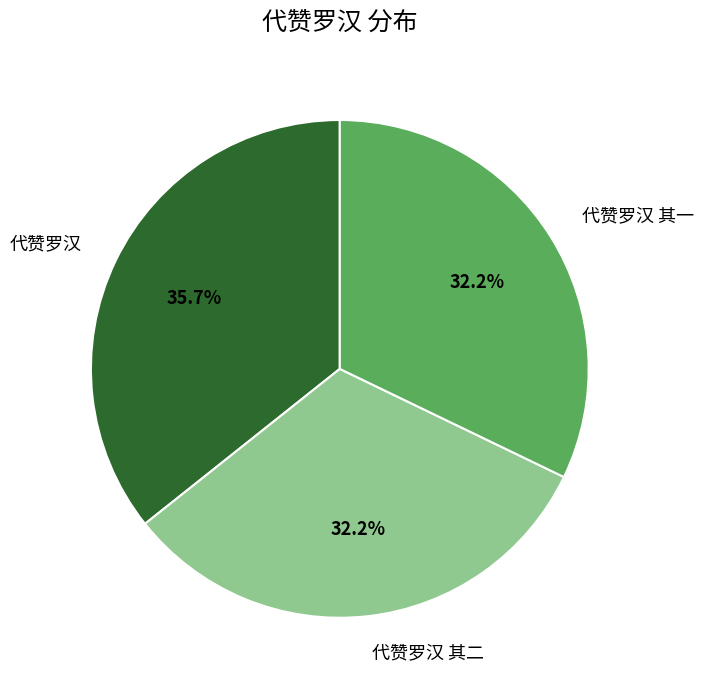

Approximately how many times larger is the value at 代赞罗汉 compared to 代赞罗汉 其一?

1.1